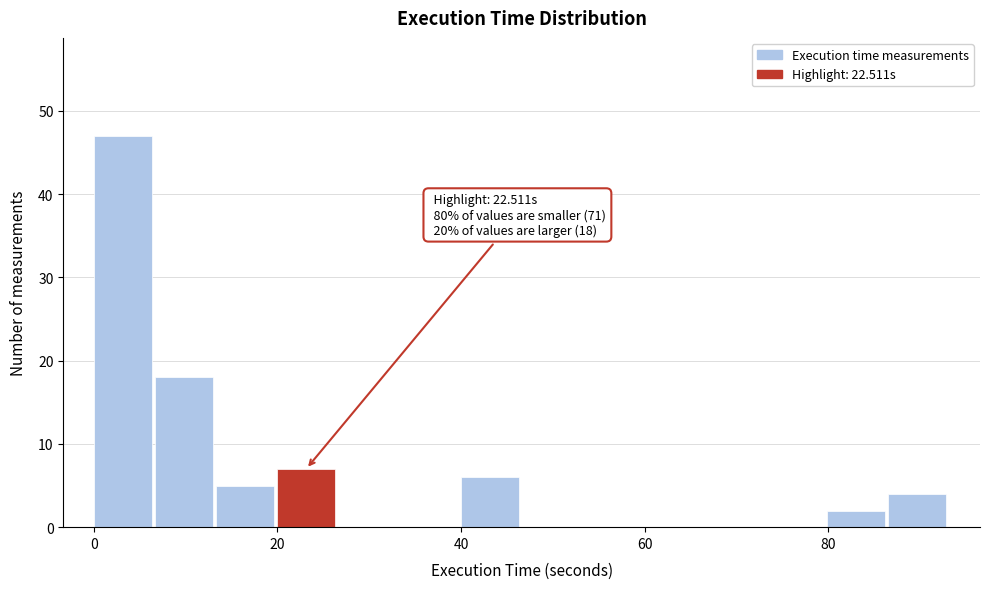

Read against the x-axis, roughly where is the centre of the tallest bar?

4